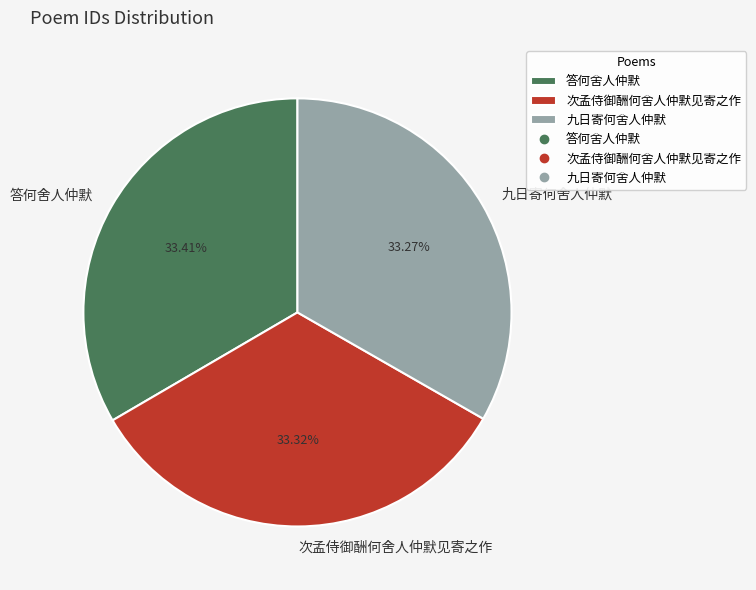

Approximately how many times larger is the value at 答何舍人仲默 compared to 九日寄何舍人仲默?

1.0